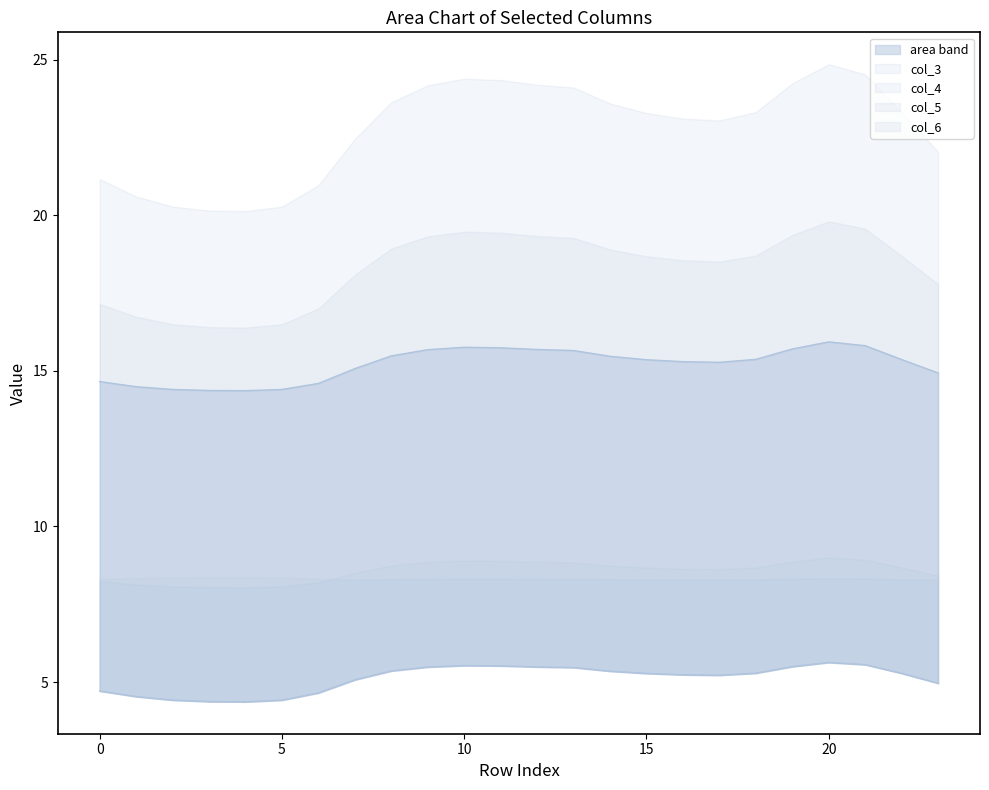

Reading left to right, extract all data points from this chart.

col_2: 0=4.7	1=4.5	2=4.4	3=4.4	4=4.4	5=4.4	6=4.7	7=5.1	8=5.4	9=5.5	10=5.5	11=5.5	12=5.5	13=5.5	14=5.4	15=5.3	16=5.2	17=5.2	18=5.3	19=5.5	20=5.6	21=5.6	22=5.3	23=5.0
col_3: 0=8.2	1=8.1	2=8.1	3=8.0	4=8.0	5=8.1	6=8.2	7=8.5	8=8.7	9=8.9	10=8.9	11=8.9	12=8.9	13=8.8	14=8.7	15=8.7	16=8.6	17=8.6	18=8.7	19=8.9	20=9.0	21=8.9	22=8.7	23=8.4
col_4: 0=17.1	1=16.7	2=16.5	3=16.4	4=16.4	5=16.5	6=17.0	7=18.1	8=18.9	9=19.3	10=19.5	11=19.4	12=19.3	13=19.3	14=18.9	15=18.7	16=18.6	17=18.5	18=18.7	19=19.4	20=19.8	21=19.6	22=18.7	23=17.8
col_5: 0=21.2	1=20.6	2=20.3	3=20.2	4=20.1	5=20.3	6=21.0	7=22.5	8=23.6	9=24.2	10=24.4	11=24.3	12=24.2	13=24.1	14=23.6	15=23.3	16=23.1	17=23.0	18=23.3	19=24.2	20=24.9	21=24.5	22=23.3	23=22.0
col_6: 0=8.3	1=8.3	2=8.4	3=8.4	4=8.4	5=8.4	6=8.3	7=8.3	8=8.3	9=8.3	10=8.3	11=8.3	12=8.3	13=8.3	14=8.3	15=8.3	16=8.3	17=8.3	18=8.3	19=8.3	20=8.3	21=8.3	22=8.3	23=8.3
col_7: 0=14.7	1=14.5	2=14.4	3=14.4	4=14.4	5=14.4	6=14.6	7=15.1	8=15.5	9=15.7	10=15.8	11=15.7	12=15.7	13=15.7	14=15.5	15=15.4	16=15.3	17=15.3	18=15.4	19=15.7	20=15.9	21=15.8	22=15.4	23=14.9